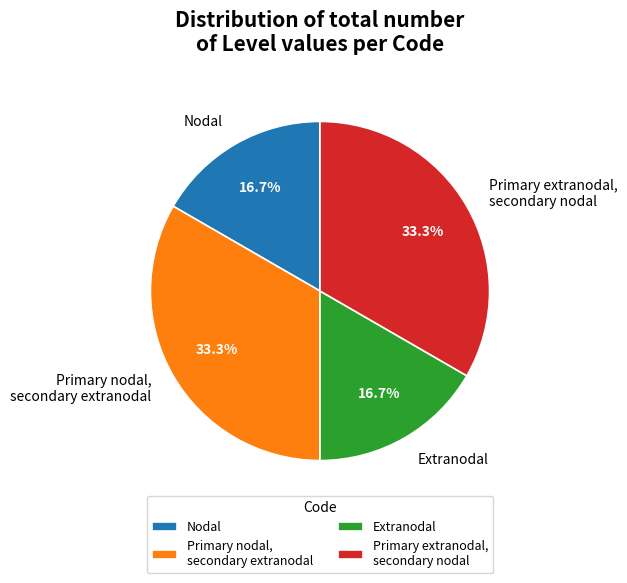

How many slices are in this pie chart?

4